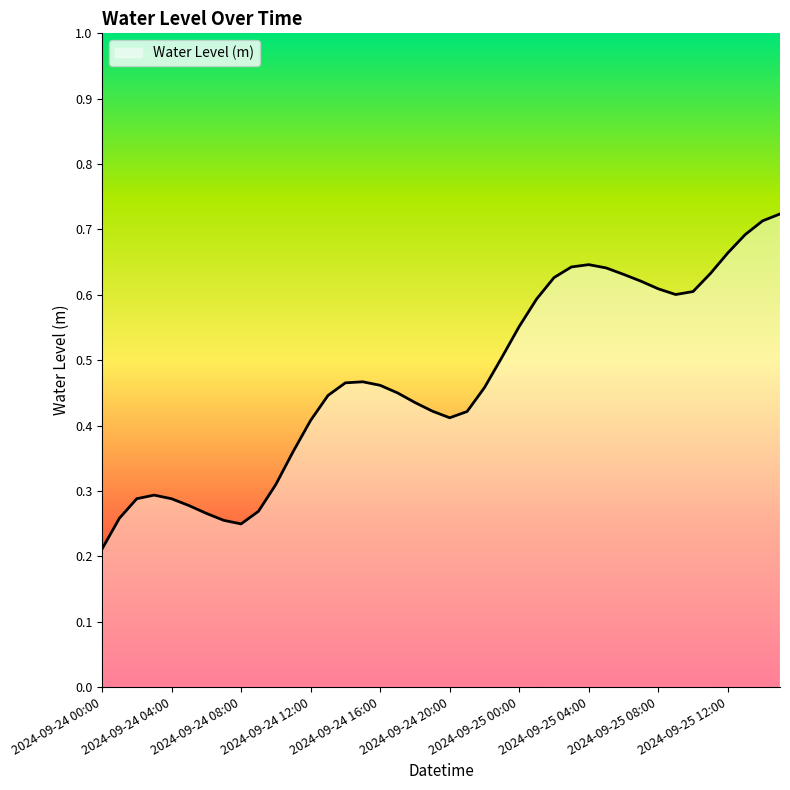

Reading left to right, extract all data points from this chart.

2024-09-24 00:00=0.2	2024-09-24 01:00=0.3	2024-09-24 02:00=0.3	2024-09-24 03:00=0.3	2024-09-24 04:00=0.3	2024-09-24 05:00=0.3	2024-09-24 06:00=0.3	2024-09-24 07:00=0.3	2024-09-24 08:00=0.2	2024-09-24 09:00=0.3	2024-09-24 10:00=0.3	2024-09-24 11:00=0.4	2024-09-24 12:00=0.4	2024-09-24 13:00=0.4	2024-09-24 14:00=0.5	2024-09-24 15:00=0.5	2024-09-24 16:00=0.5	2024-09-24 17:00=0.4	2024-09-24 18:00=0.4	2024-09-24 19:00=0.4	2024-09-24 20:00=0.4	2024-09-24 21:00=0.4	2024-09-24 22:00=0.5	2024-09-24 23:00=0.5	2024-09-25 00:00=0.6	2024-09-25 01:00=0.6	2024-09-25 02:00=0.6	2024-09-25 03:00=0.6	2024-09-25 04:00=0.6	2024-09-25 05:00=0.6	2024-09-25 06:00=0.6	2024-09-25 07:00=0.6	2024-09-25 08:00=0.6	2024-09-25 09:00=0.6	2024-09-25 10:00=0.6	2024-09-25 11:00=0.6	2024-09-25 12:00=0.7	2024-09-25 13:00=0.7	2024-09-25 14:00=0.7	2024-09-25 15:00=0.7